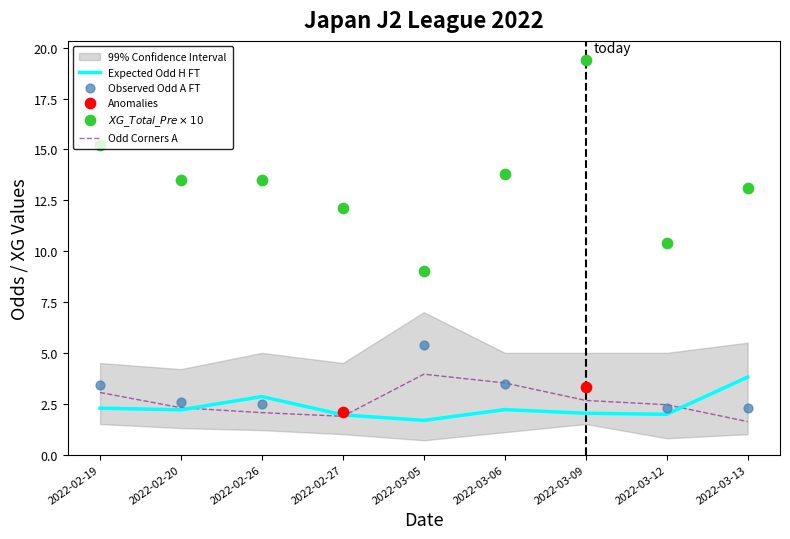

Which series has the widest spread of Y values?

XG_Total_Pre